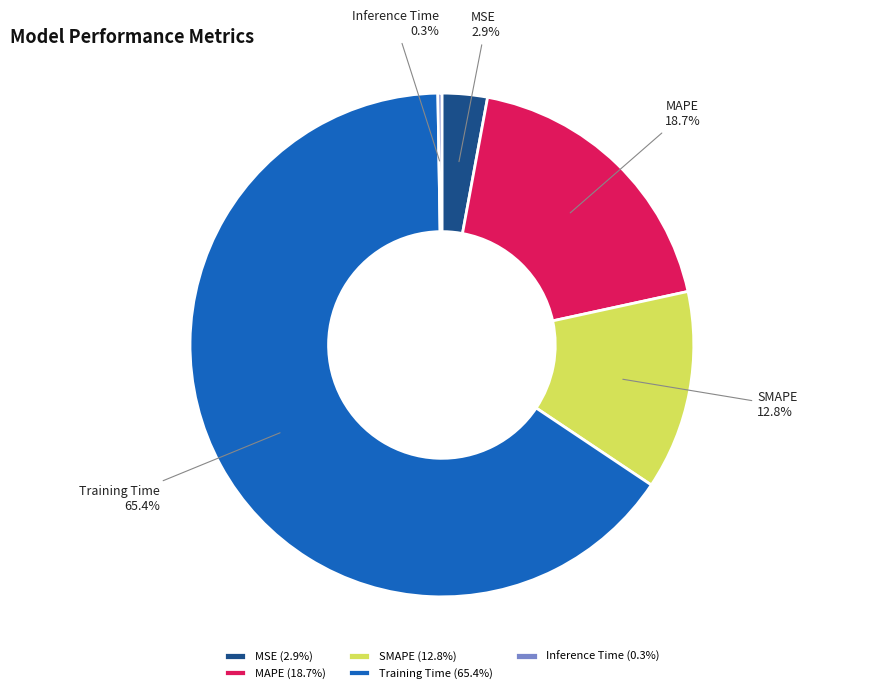

Does SMAPE account for over 50% of the chart?

No